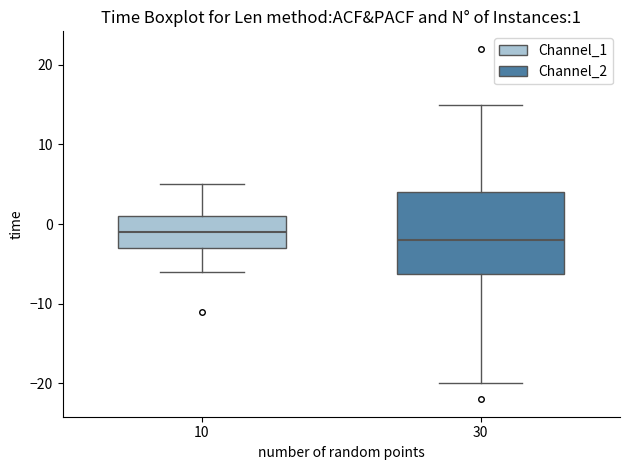

Which box has the lowest median line?

30